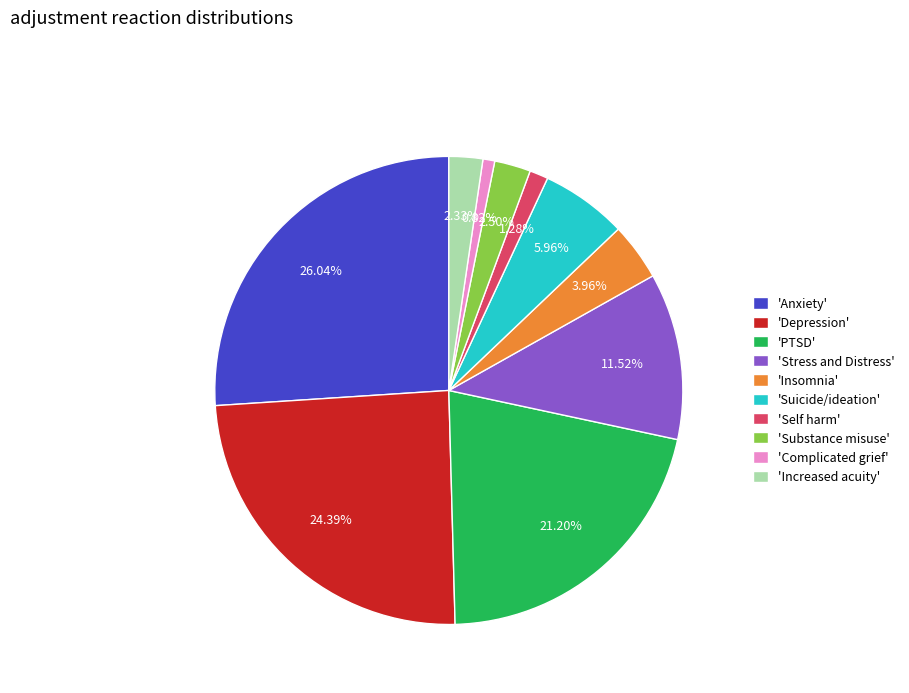

Is there any slice that represents more than half of the pie?

No